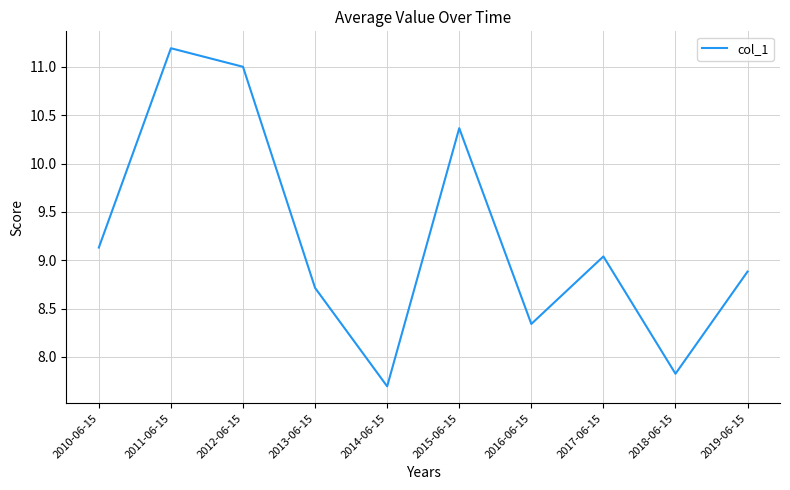

The chart shows a value of 7.8 at 2018-06-15. True or false?

True